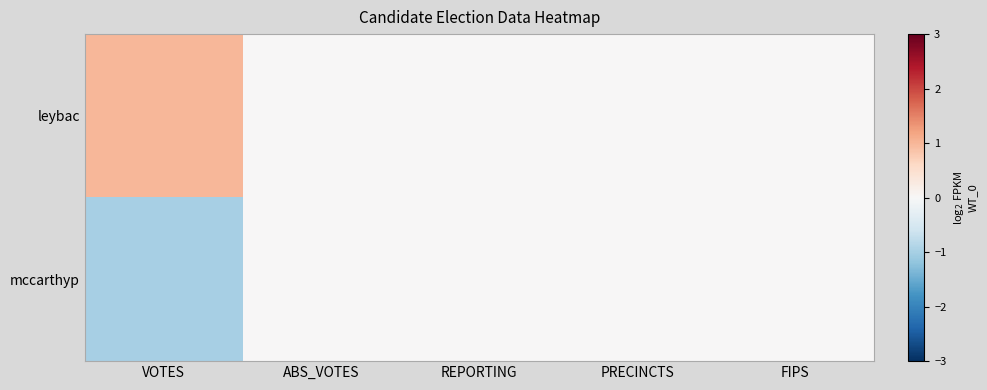

List the series in order of their peak value, lowest first.

mccarthyp, leybac